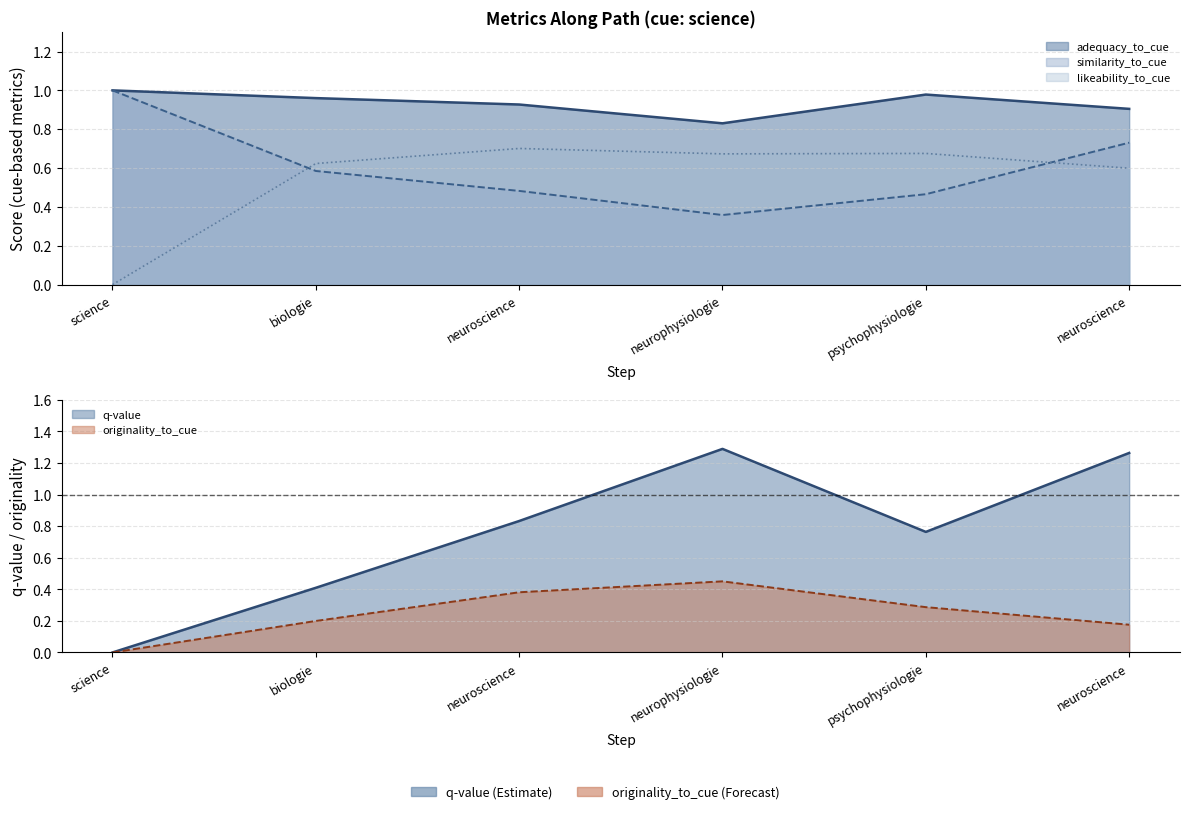

What is the average value of the originality_to_cue series?

0.2